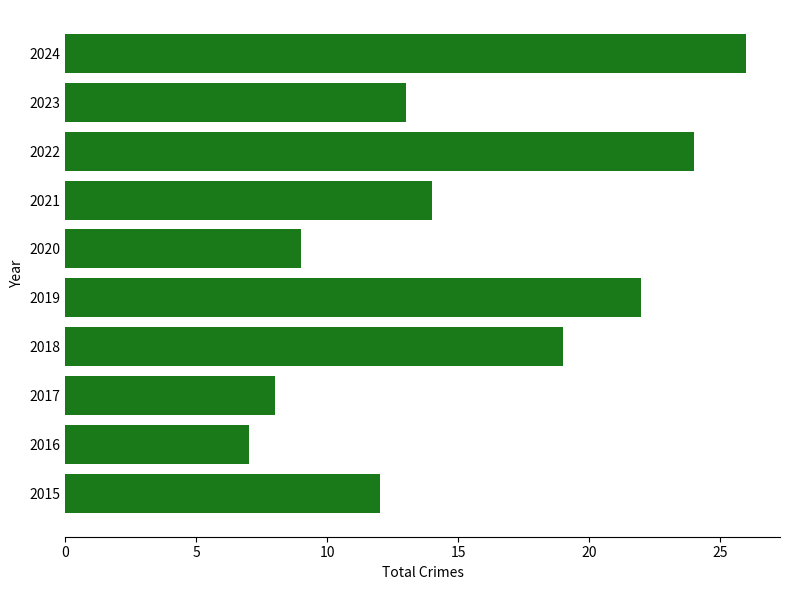

Where is the data nearest to the value 16?

2021